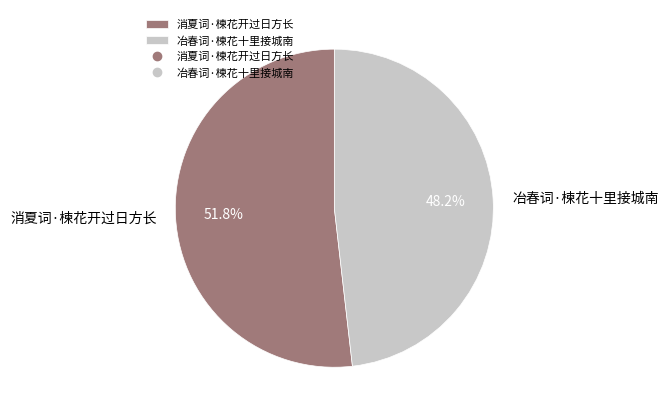

Does 消夏词·楝花开过日方长 represent more than half of the total?

Yes